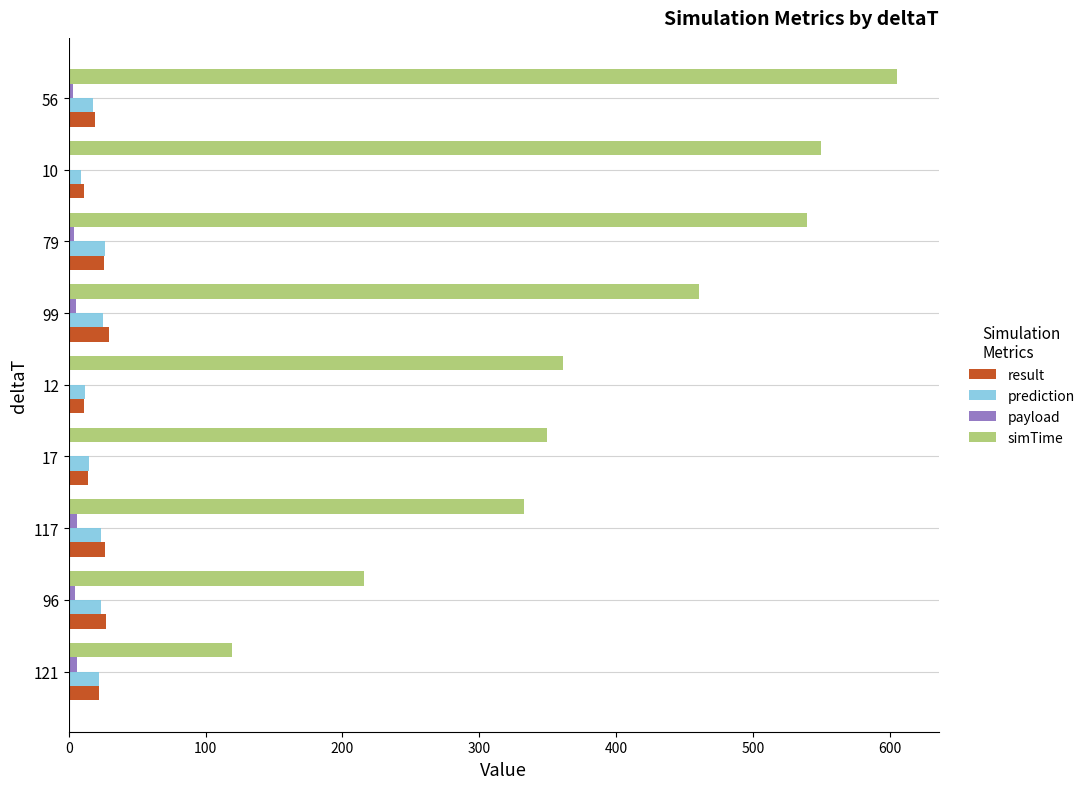

Count the number of categories in the chart.

9